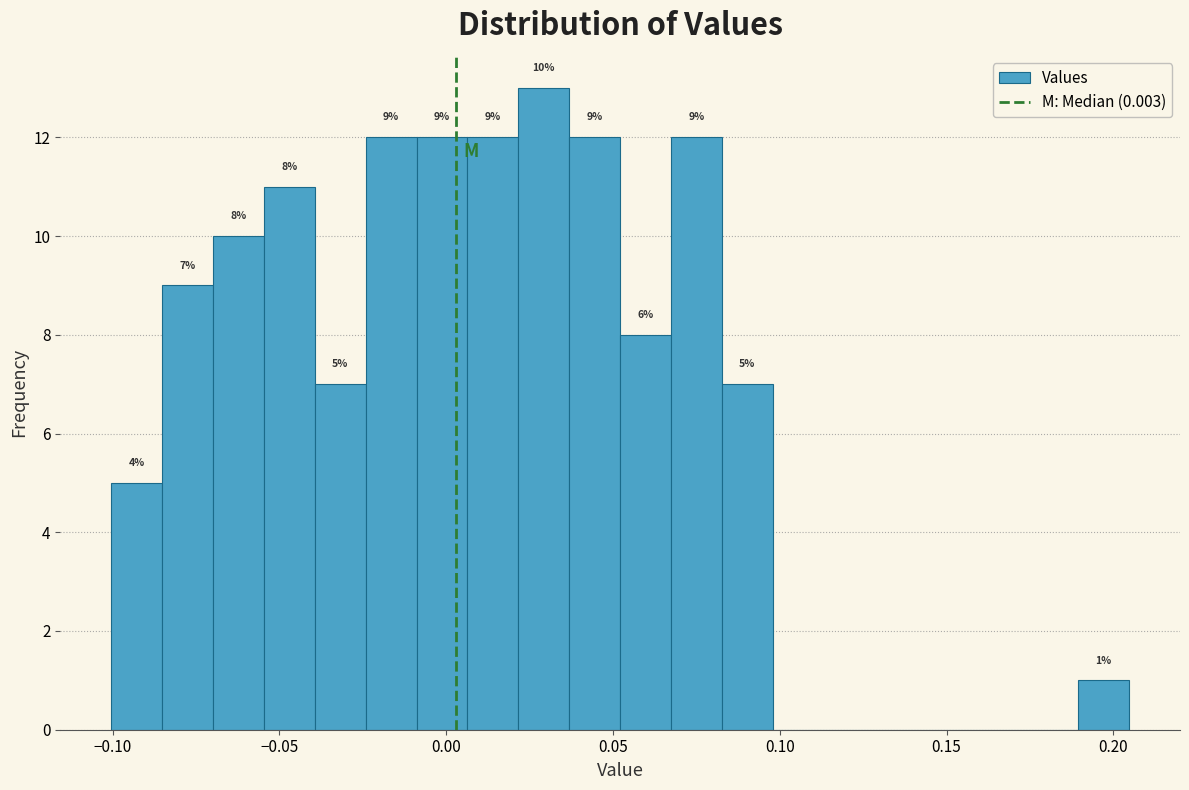

Around what value on the x-axis is the tallest bar? Give the approximate position of its centre, as read against the axis.

0.030